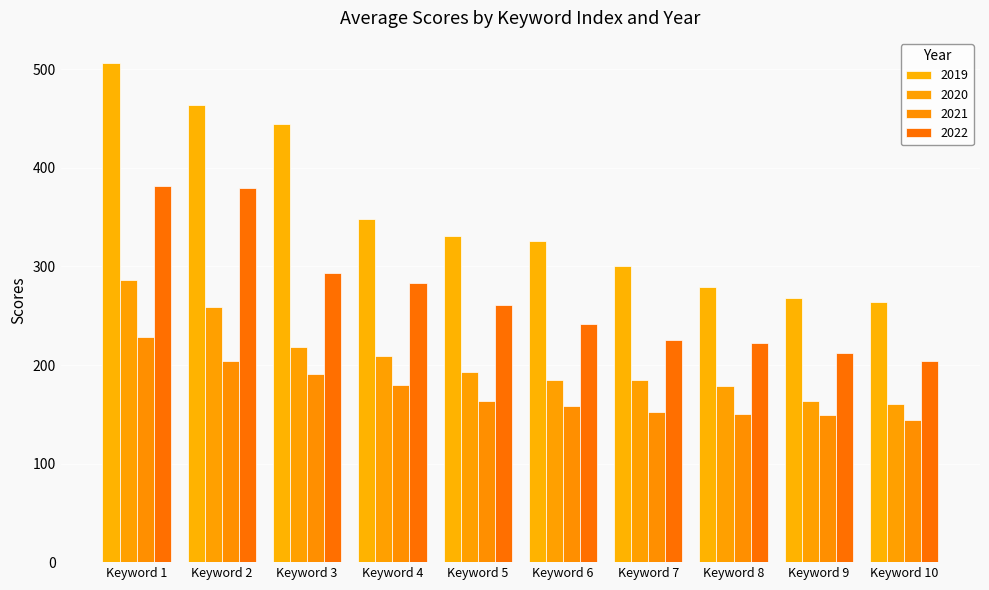

Is it true that 2020 equals 259.0 at Keyword 2?

True